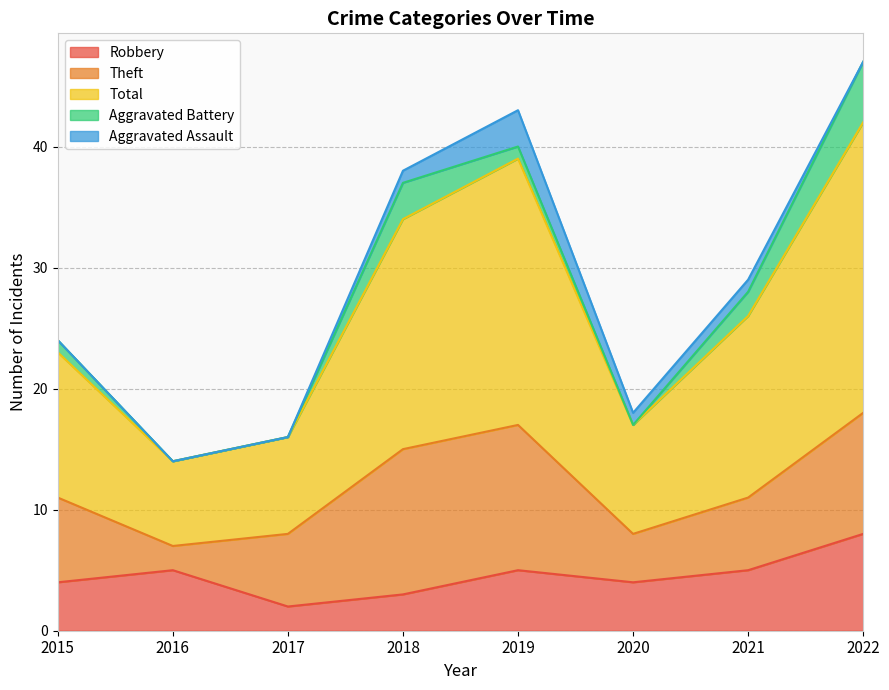

At which category is the sum across all series the highest?

2022